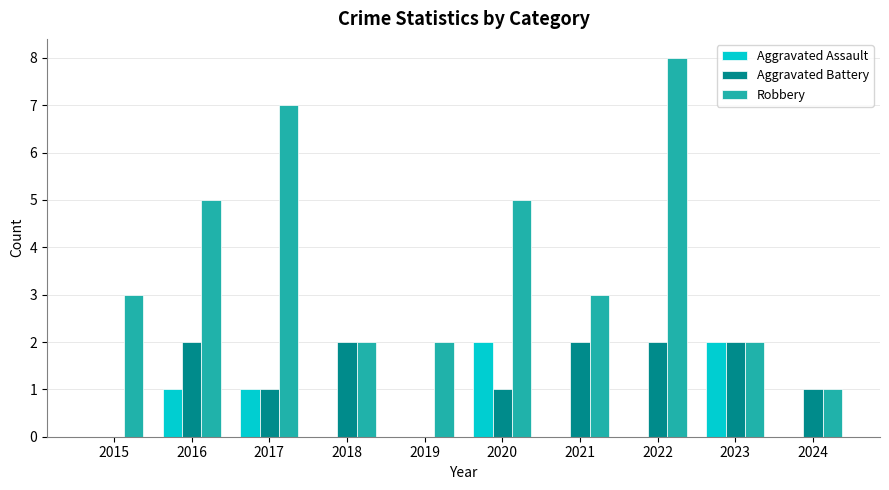

Reading left to right, list all the values displayed in this chart.

Aggravated Assault: 0	1	1	0	0	2	0	0	2	0
Aggravated Battery: 0	2	1	2	0	1	2	2	2	1
Robbery: 3	5	7	2	2	5	3	8	2	1